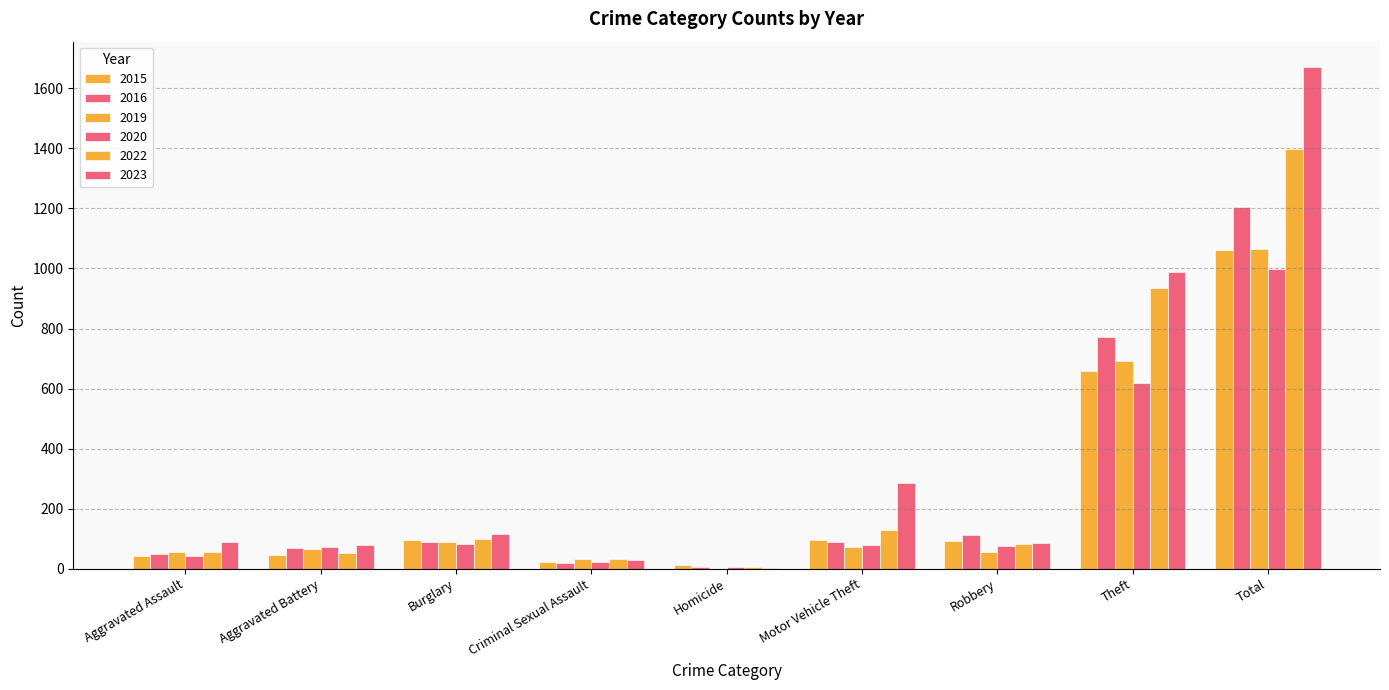

Which series has the largest total across all categories?

2023